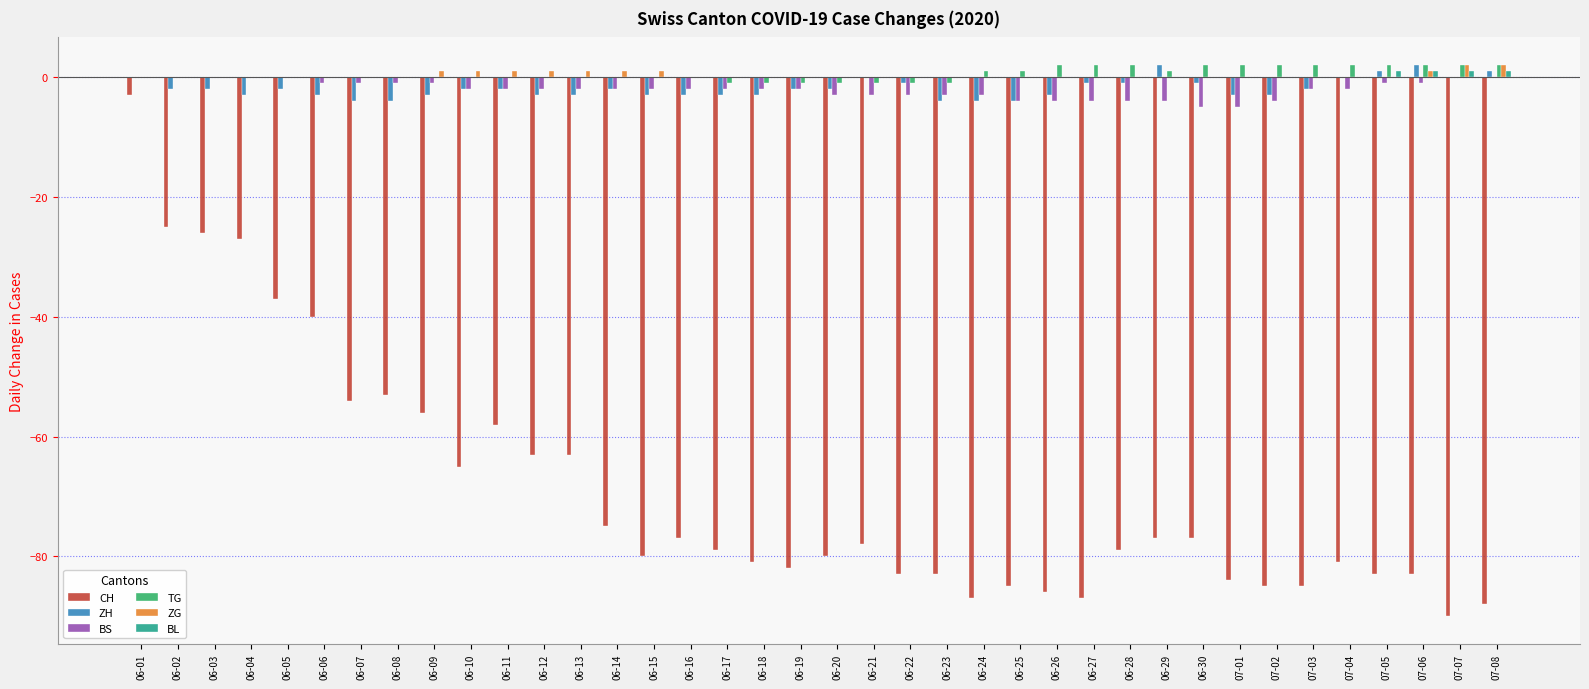

The CH series shows -80 at 06-15. True or false?

True